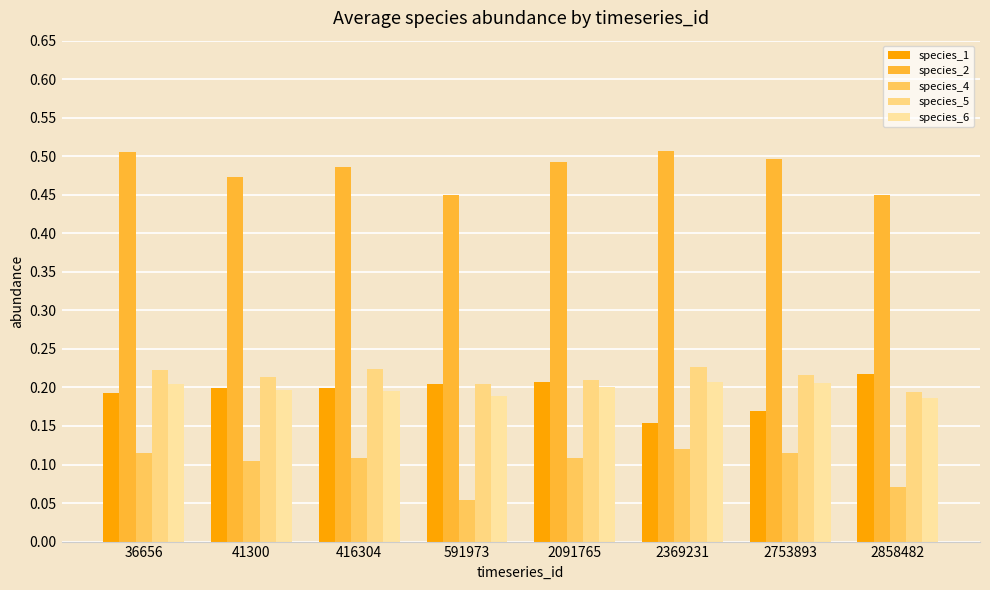

What is the value of the species_6 bar at the 7th from the left?

0.2